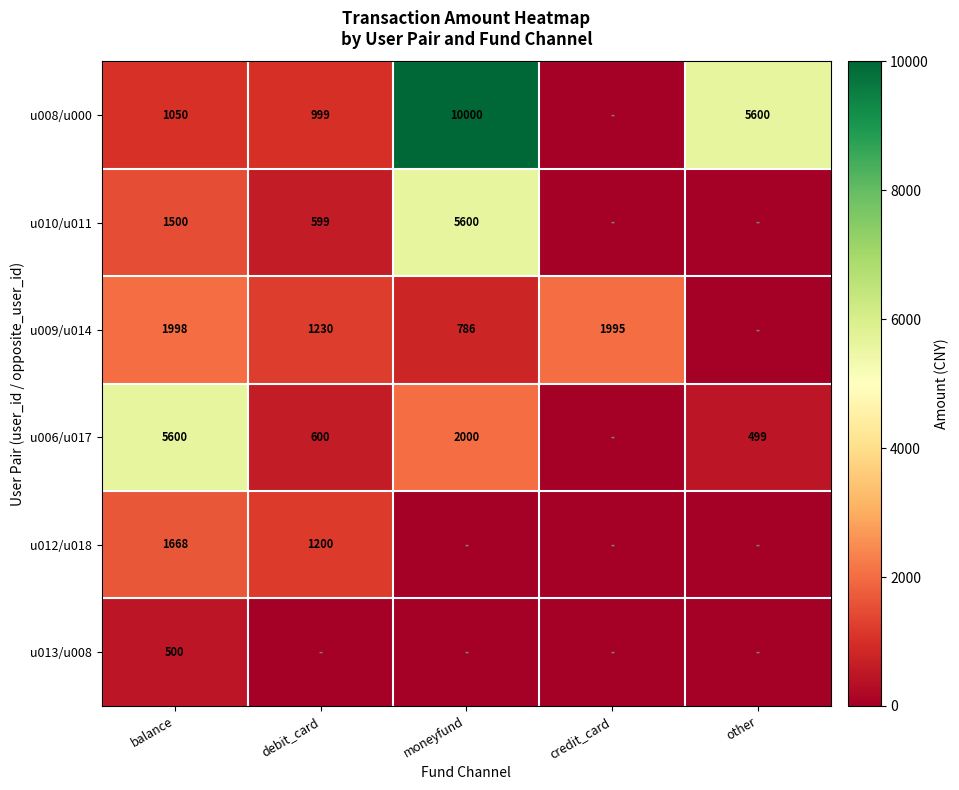

Is the value of u006/u017 at other greater than the value of u009/u014 at credit_card?

No